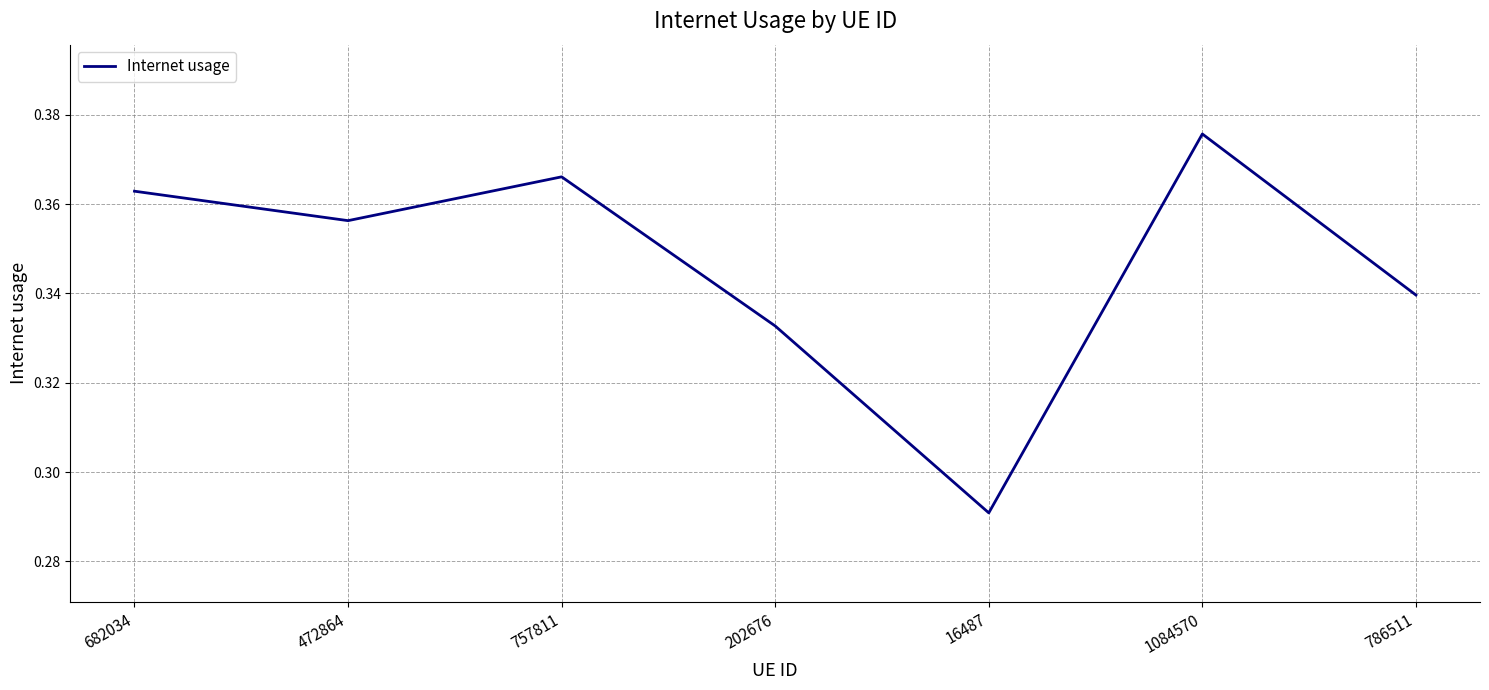

At which category does the chart reach its peak across all series?

1084570